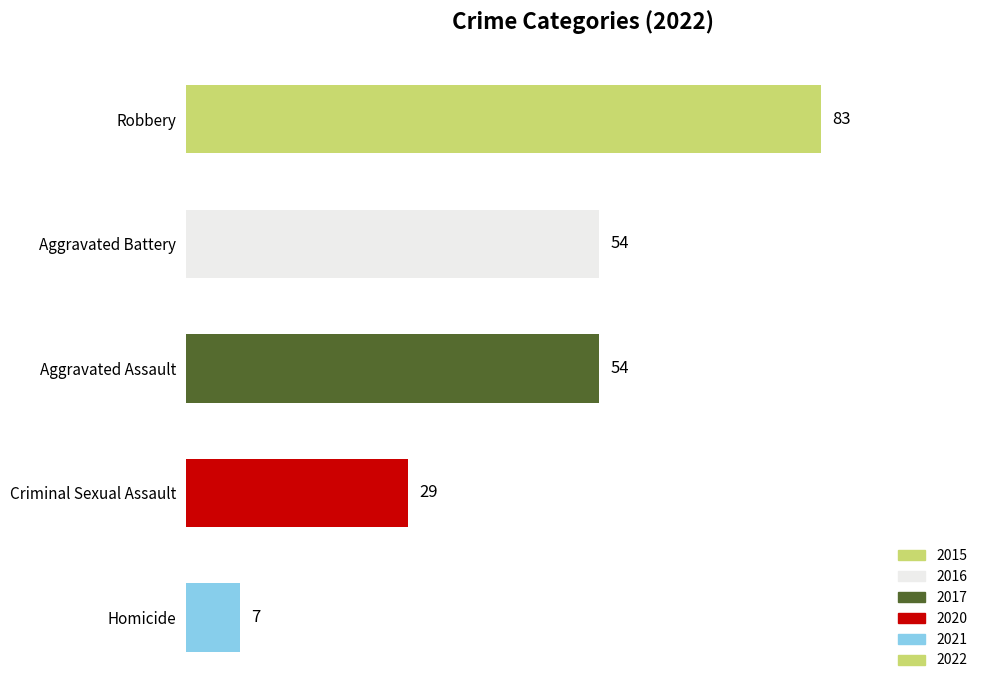

What is the ratio of the value at Aggravated Assault to the value at Criminal Sexual Assault?

1.9